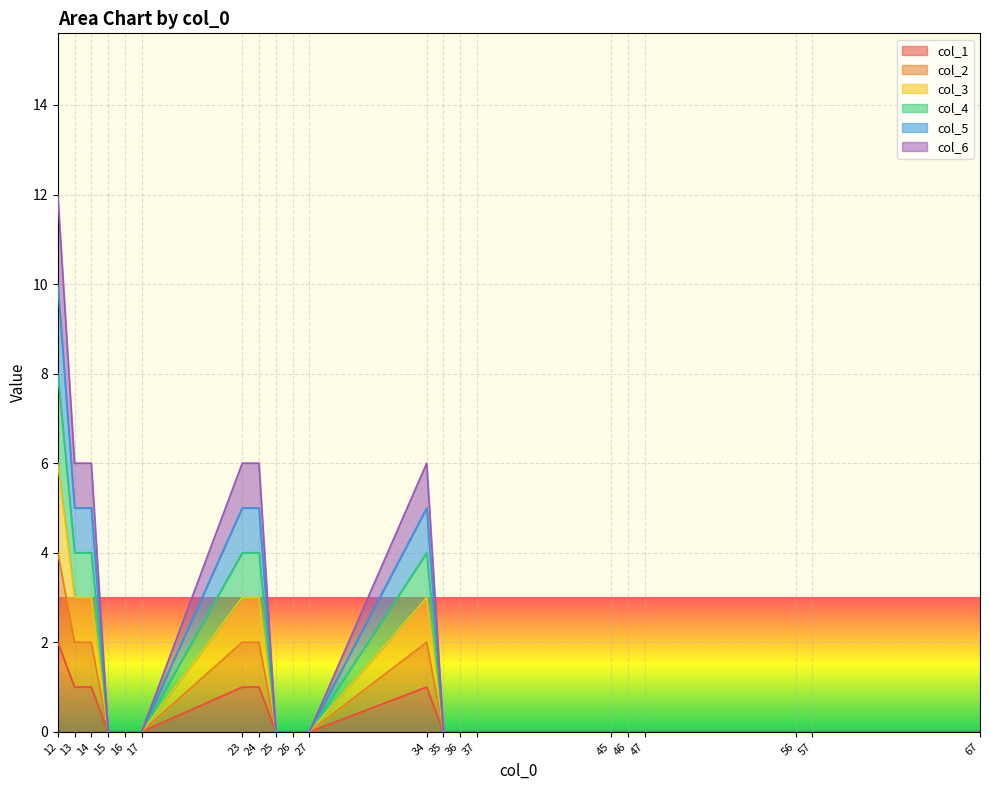

At which category is the sum across all series the highest?

12